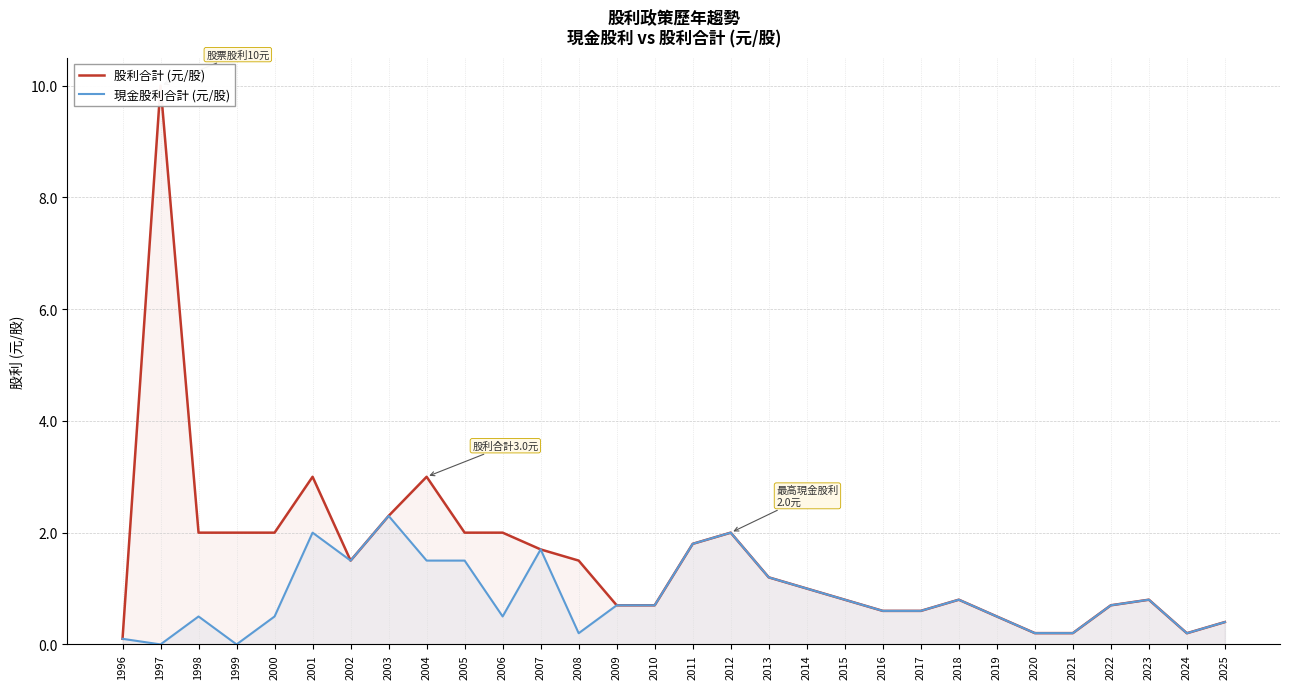

What is the average value of the 股利合計 (元/股) series?

1.5